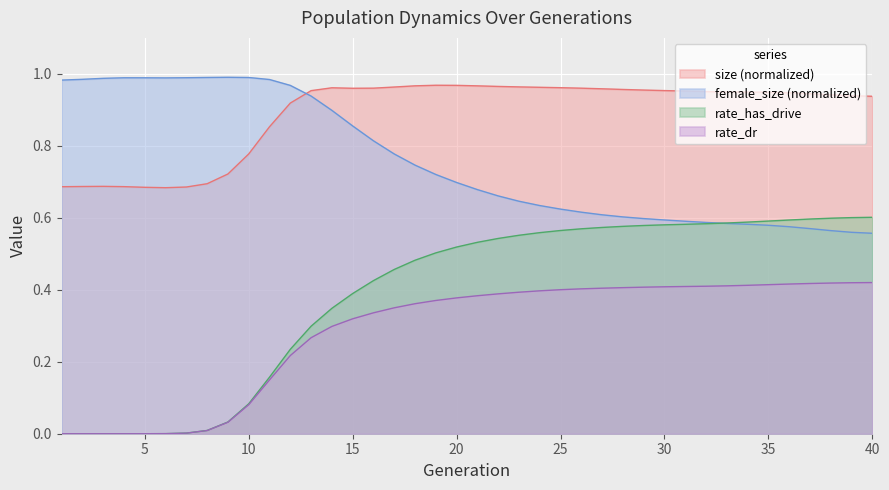

Is the value of rate_has_drive at 30 greater than the value of rate_dr at 6?

Yes